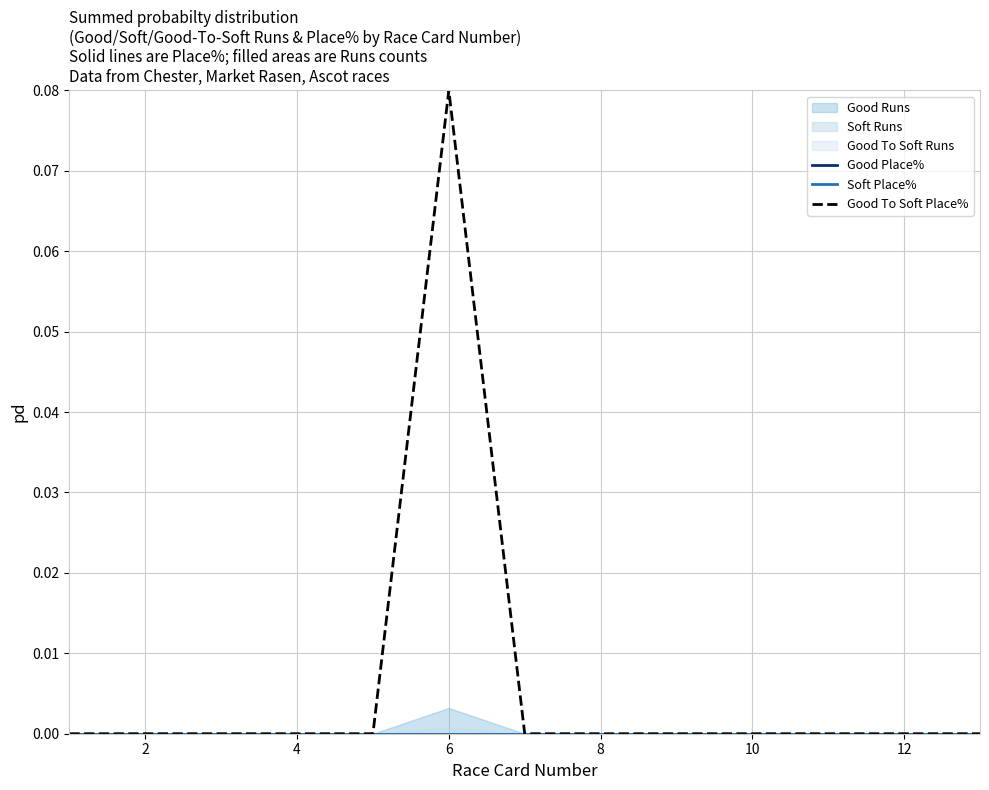

Which series has the largest range (max minus min)?

Good To Soft Place%